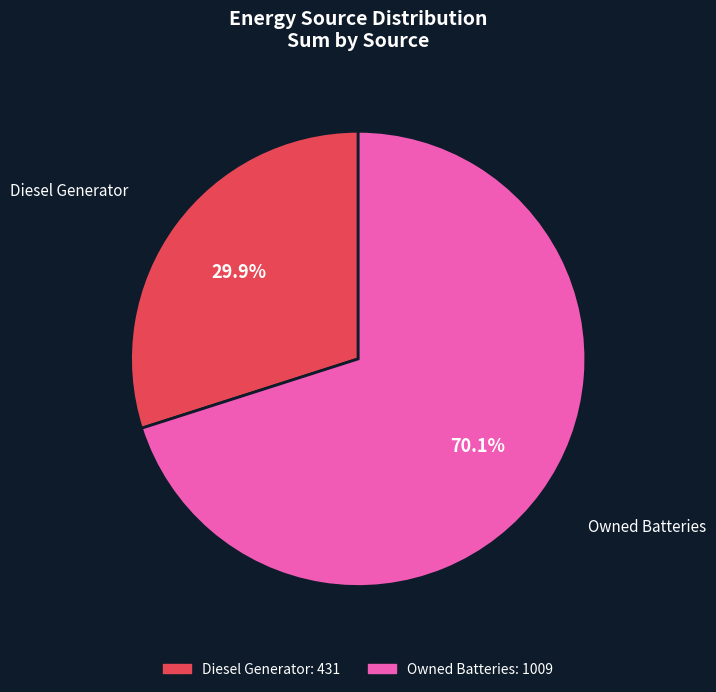

Is there a majority slice in this chart?

Yes